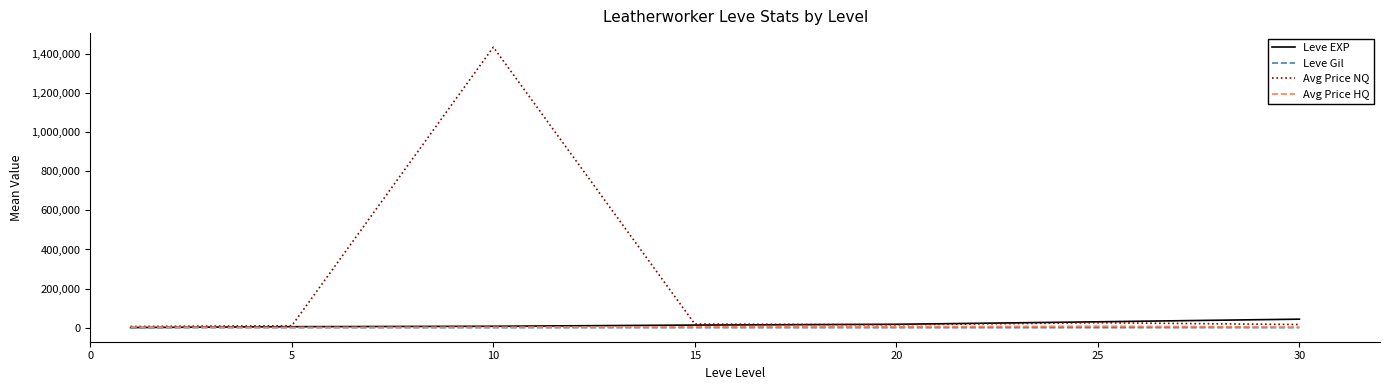

What is the maximum value shown in the chart?

1434313.2